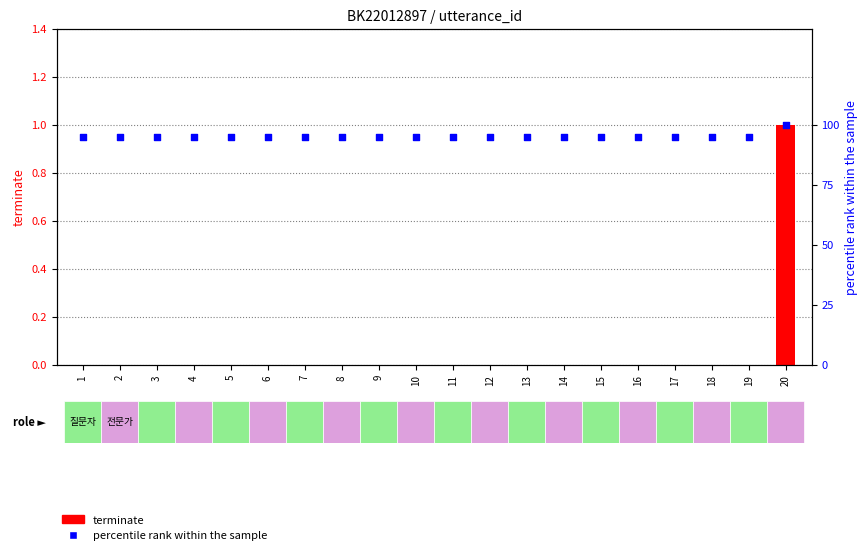

Which series has the largest Y range (max minus min)?

percentile rank within the sample